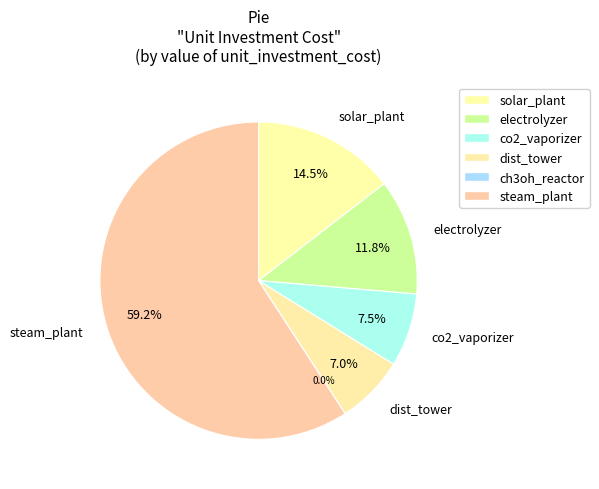

Which category has the biggest portion of the pie?

steam_plant